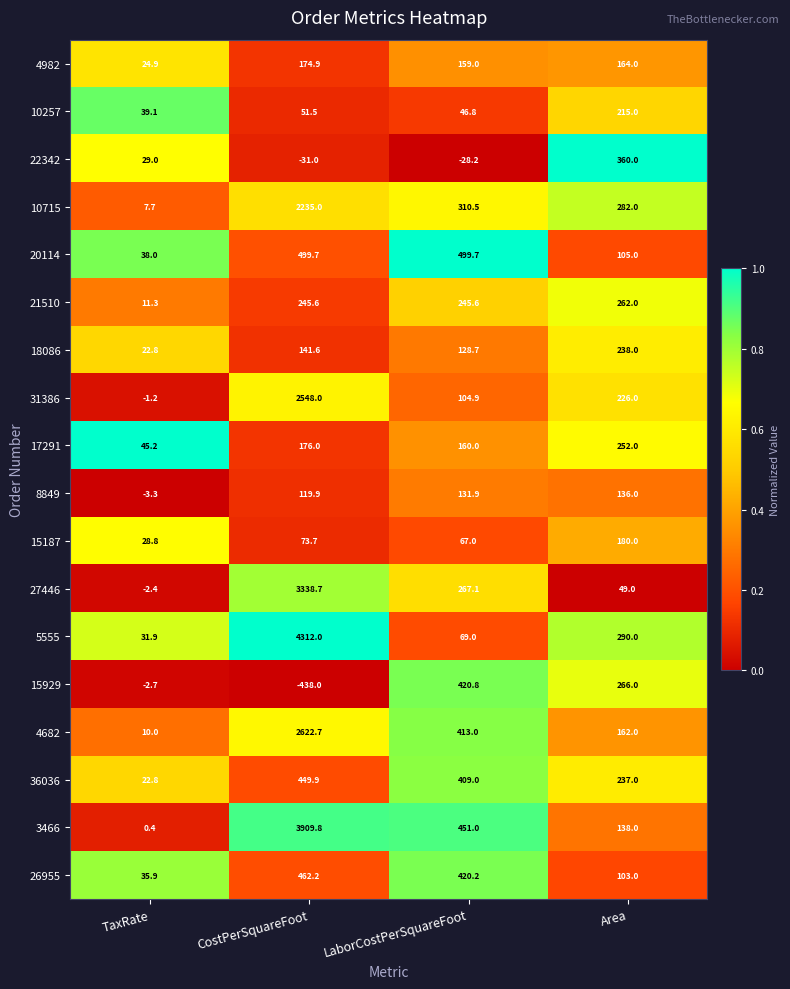

What is the maximum value for 20114?

499.7